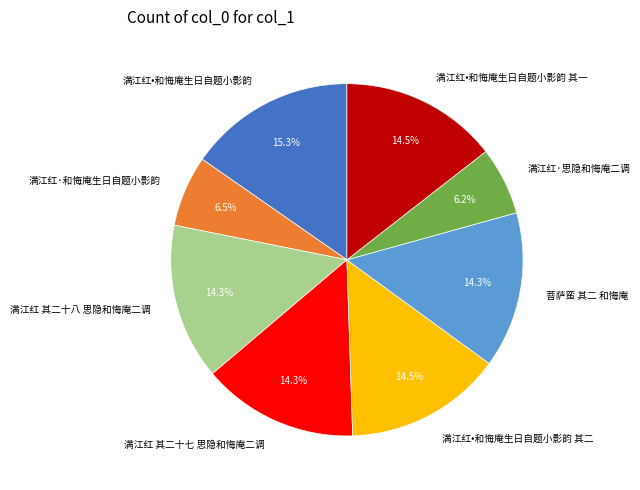

What percentage is NOT represented by 满江红·和悔庵生日自题小影韵?

93.5%